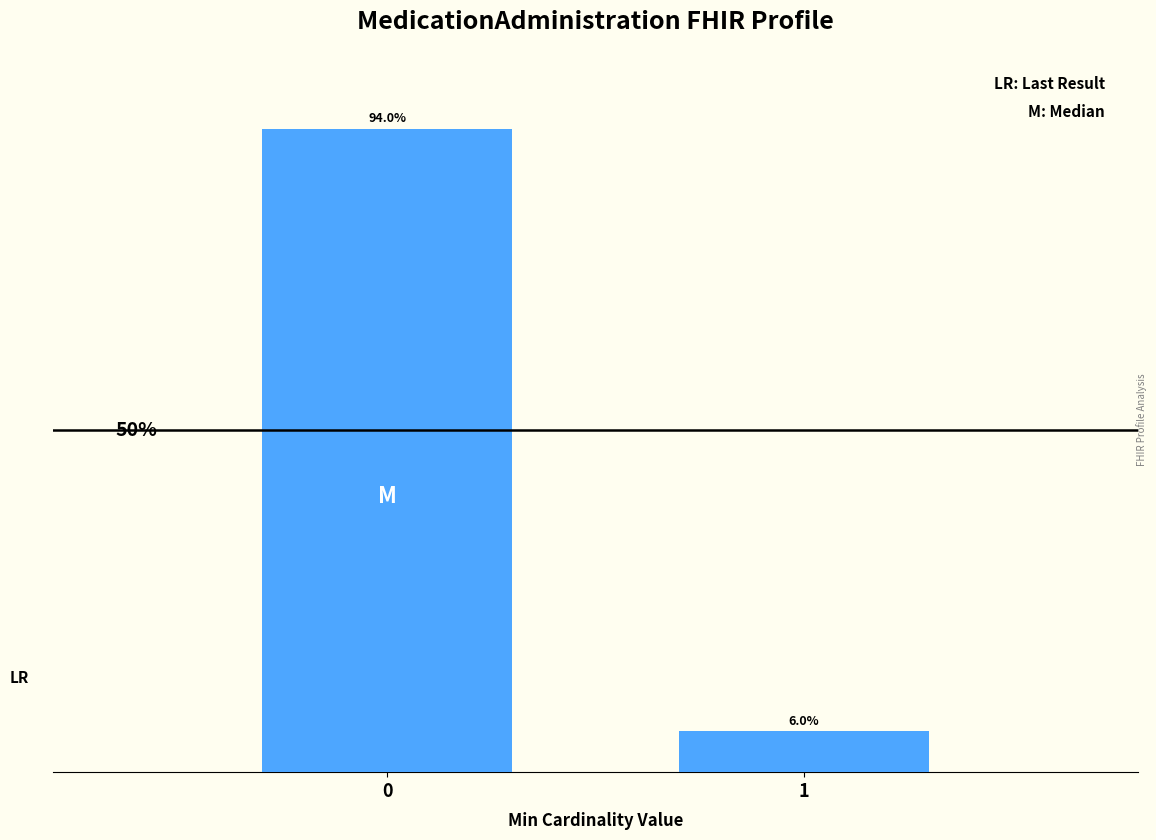

List the labels in order of value, largest first.

0, 1